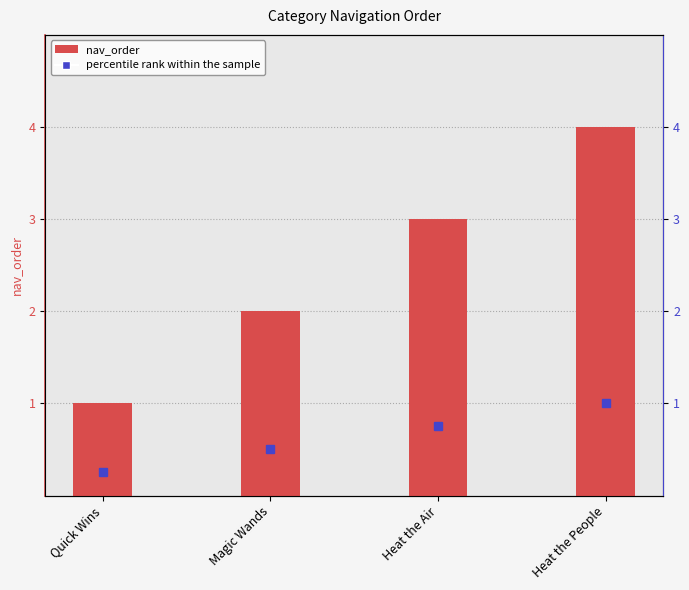

Between Magic Wands and Quick Wins, which is larger?

Magic Wands